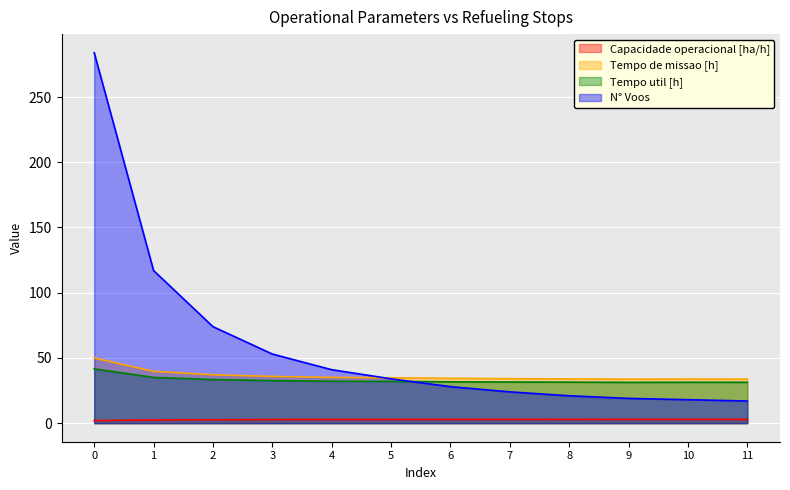

What is the sum of all Tempo de missao [h] values?

436.4